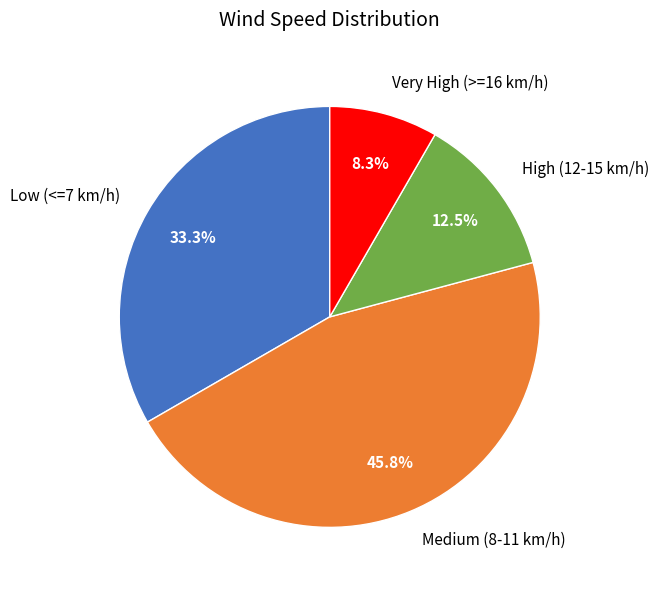

What portion of the pie excludes Low (<=7 km/h)?

66.7%